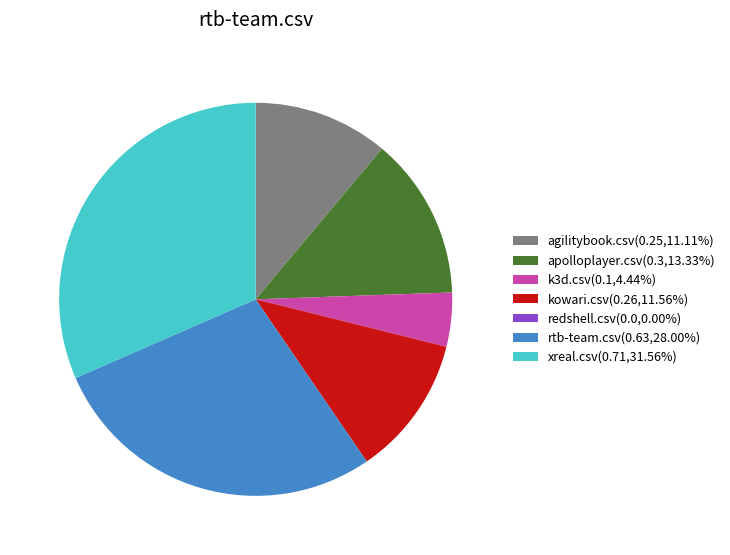

Does agilitybook.csv(0.25,11.11%) account for over 50% of the chart?

No